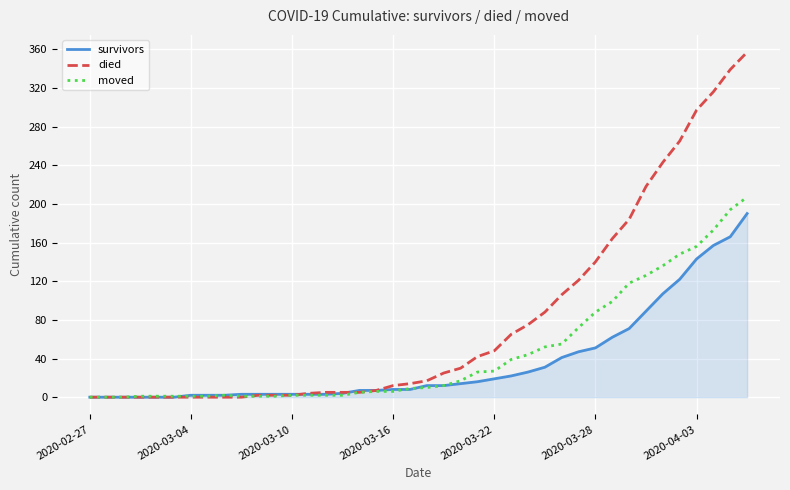

What is the highest value of the moved series?

207